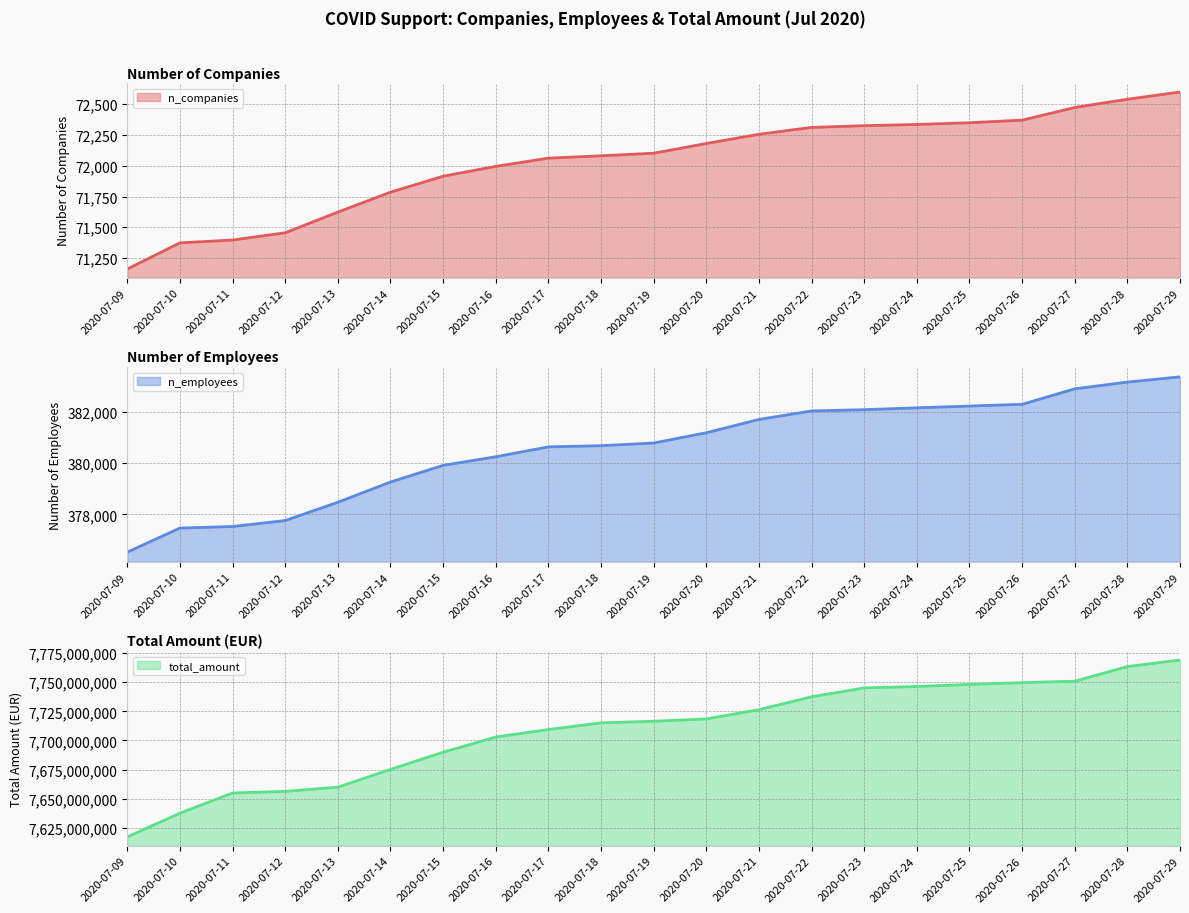

What is the value of the n_employees point at the 20th from the left?

383157